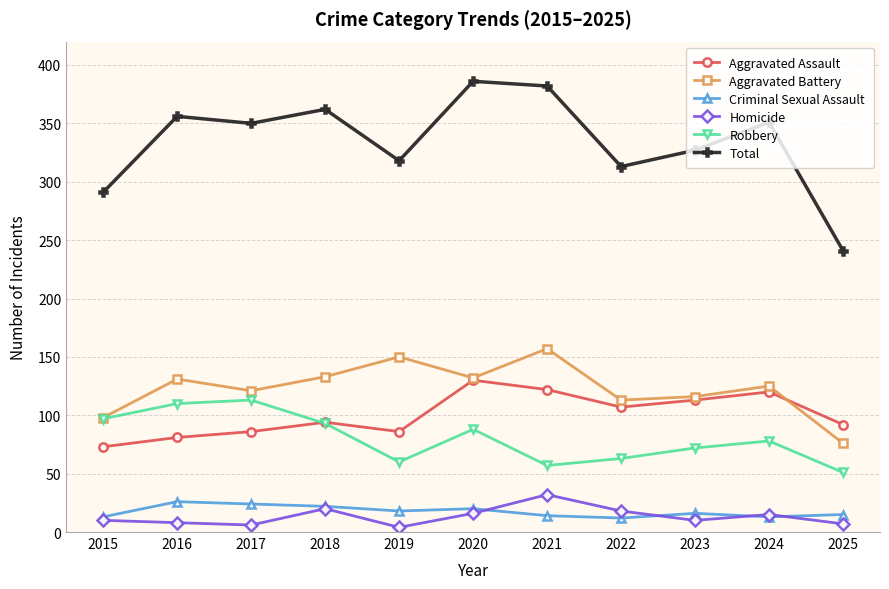

Count the number of categories in the chart.

11